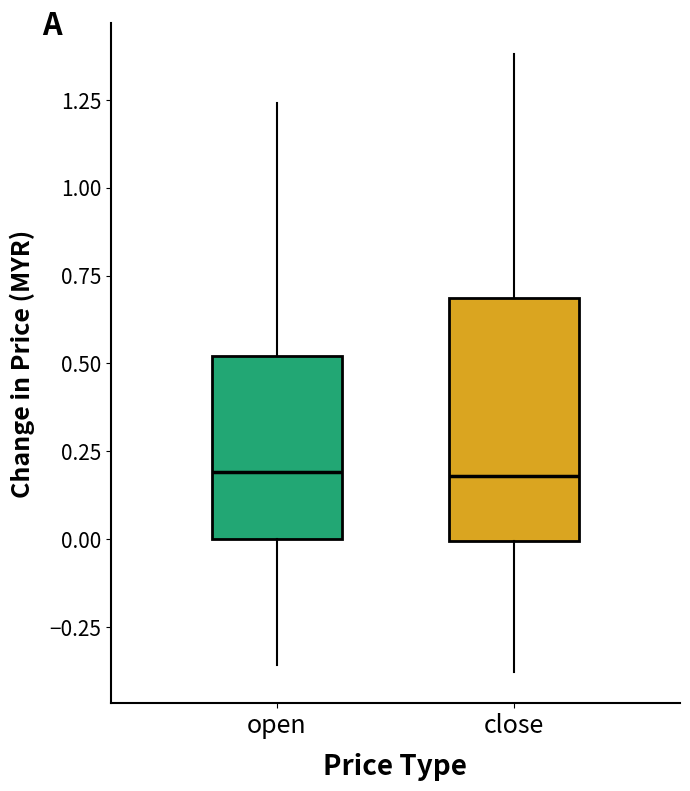

Where is the lower edge of the box for close on the y-axis? The values are not printed on the chart, so give them approximately, as read against the axis.

0.00